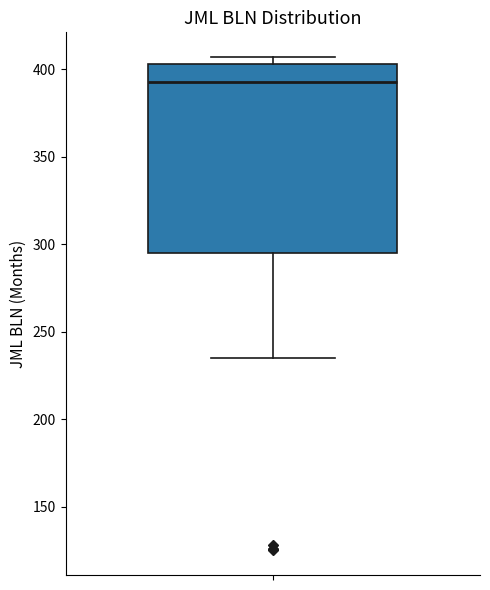

Read this box plot against the y-axis: the position of the median line, the range covered by the box, and the ends of both whiskers. The values are not printed on the chart, so give them approximately, as read against the axis.

median 395, box 295 to 405, whiskers 235 to 405 (just above the box's upper edge)